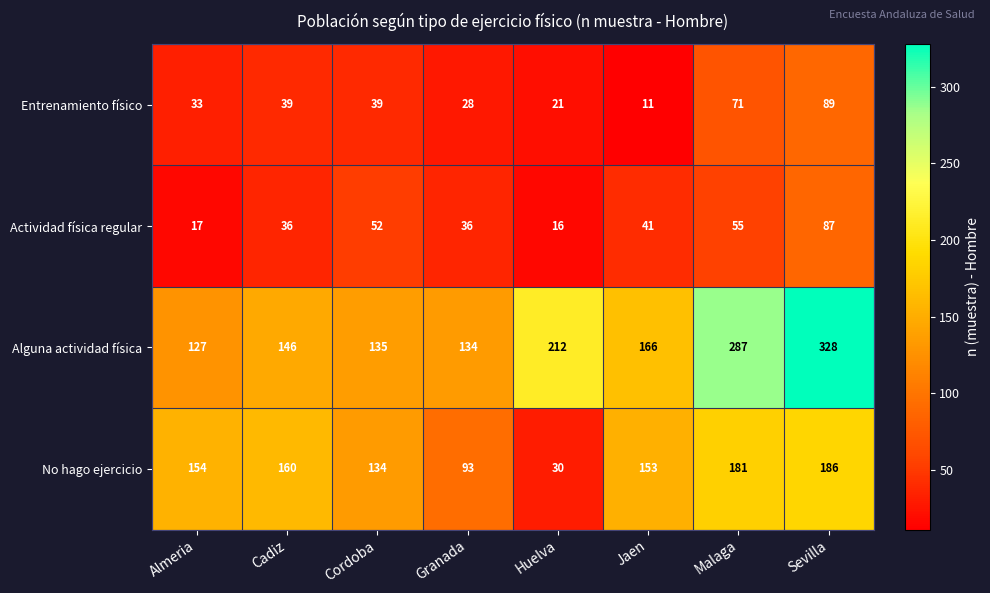

How many values in the Actividad física regular series are below 41?

4